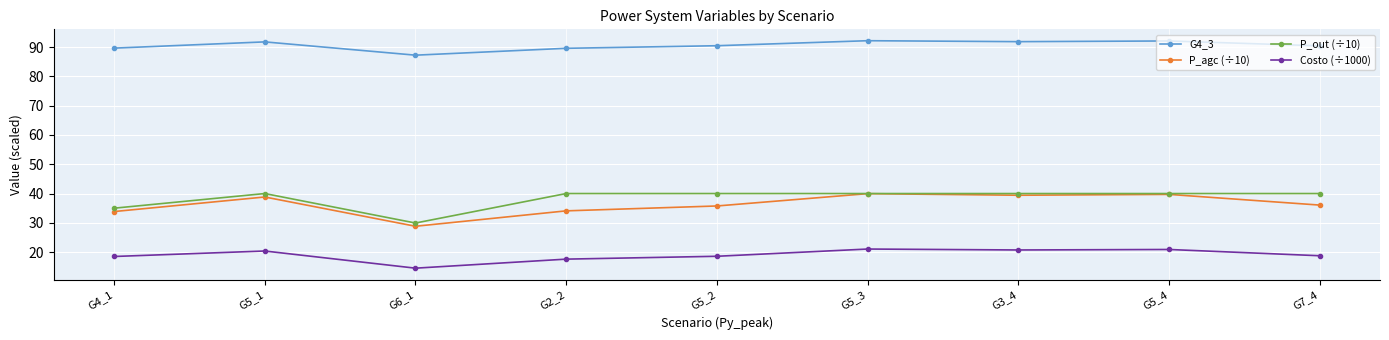

What are all the series names shown in the legend?

G4_3, P_agc (÷10), P_out (÷10), Costo (÷1000)